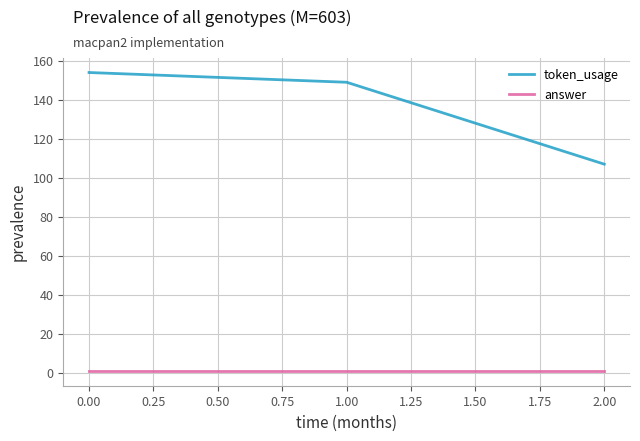

At which label does token_usage reach its peak?

0.00